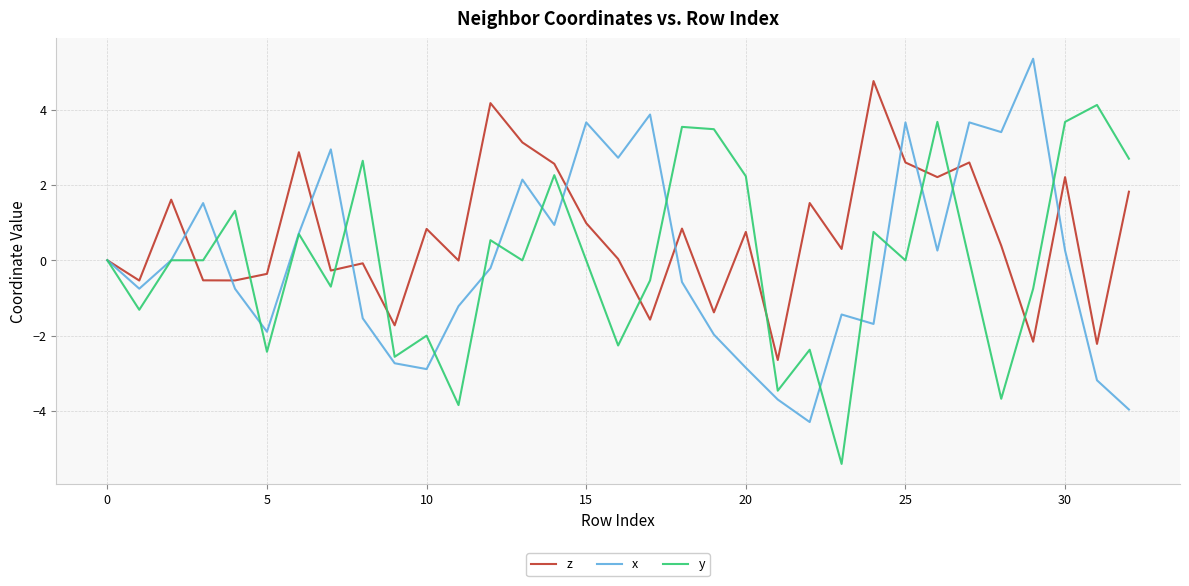

What is the highest value of the x series?

5.4